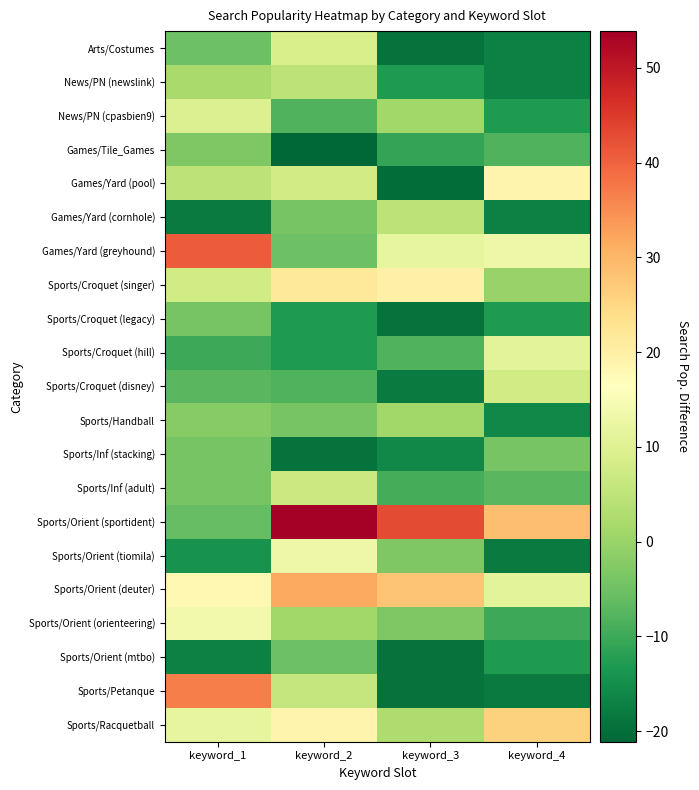

Which series has the largest total across all categories?

Sports/Orient (sportident)